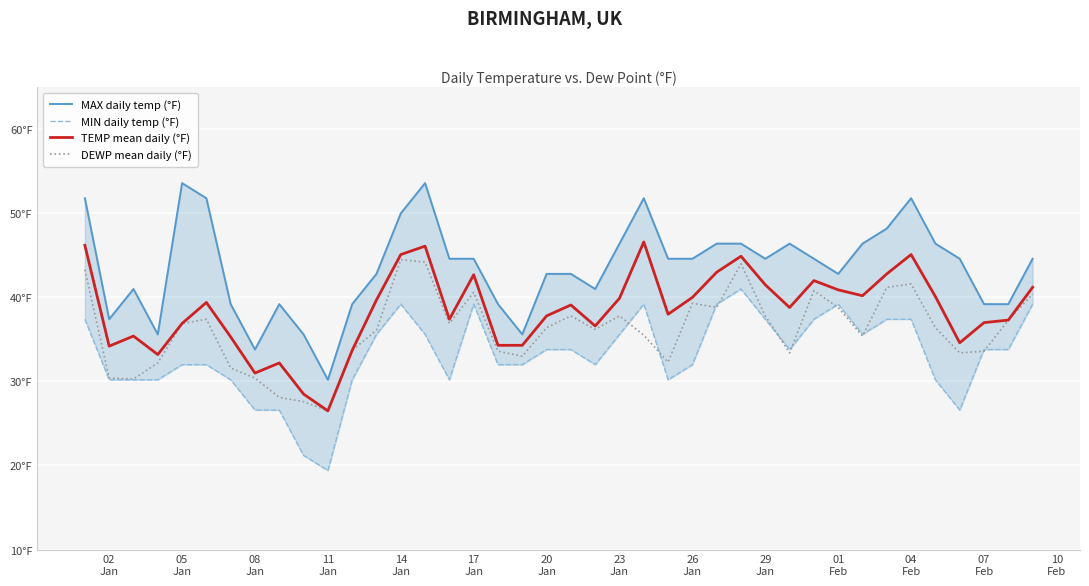

Reading left to right, transcribe all the data shown in this chart.

MAX daily temp (°F): 51.8	37.4	41.0	35.6	53.6	51.8	39.2	33.8	39.2	35.6	30.2	39.2	42.8	50.0	53.6	44.6	44.6	39.2	35.6	42.8	42.8	41.0	46.4	51.8	44.6	44.6	46.4	46.4	44.6	46.4	44.6	42.8	46.4	48.2	51.8	46.4	44.6	39.2	39.2	44.6
MIN daily temp (°F): 37.4	30.2	30.2	30.2	32.0	32.0	30.2	26.6	26.6	21.2	19.4	30.2	35.6	39.2	35.6	30.2	39.2	32.0	32.0	33.8	33.8	32.0	35.6	39.2	30.2	32.0	39.2	41.0	37.4	33.8	37.4	39.2	35.6	37.4	37.4	30.2	26.6	33.8	33.8	39.2
TEMP mean daily (°F): 46.2	34.2	35.4	33.2	36.9	39.4	35.3	31.0	32.2	28.5	26.5	33.7	39.7	45.1	46.1	37.4	42.7	34.3	34.3	37.8	39.1	36.6	39.9	46.6	38.0	40.0	43.0	44.9	41.5	38.8	42.0	40.9	40.2	42.8	45.1	40.1	34.6	37.0	37.3	41.2
DEWP mean daily (°F): 43.3	30.4	30.3	32.2	36.9	37.4	31.6	30.4	28.1	27.6	26.5	33.7	36.1	44.5	44.2	36.9	40.6	33.6	33.0	36.4	37.8	36.2	37.8	35.5	32.3	39.3	38.8	44.0	37.8	33.4	40.8	38.8	35.4	41.2	41.6	36.4	33.4	33.6	37.3	40.4